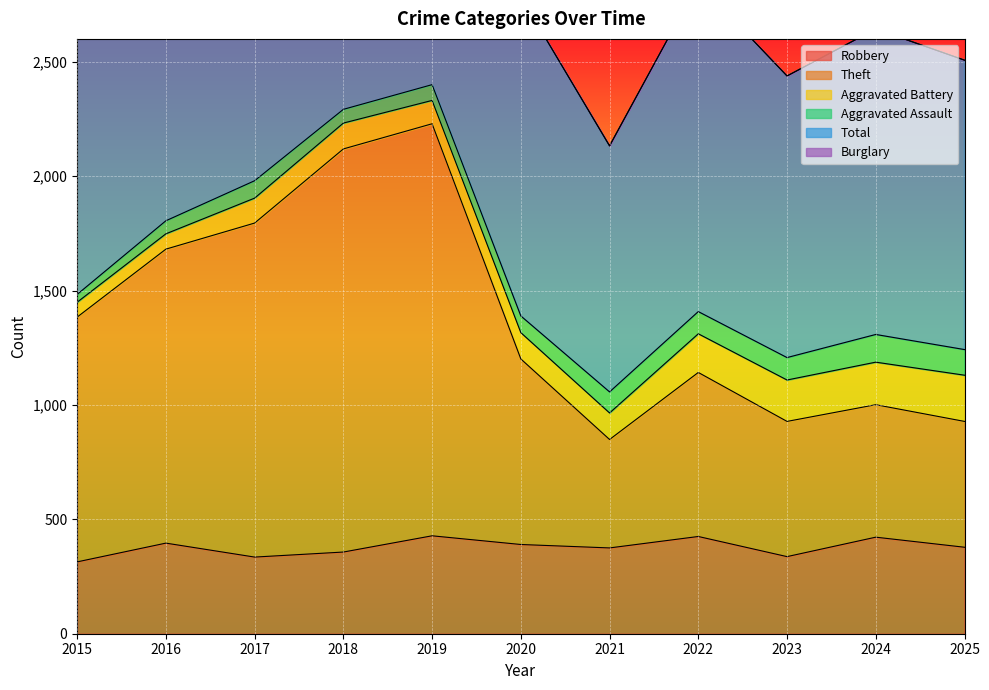

At which category is the sum across all series the highest?

2019